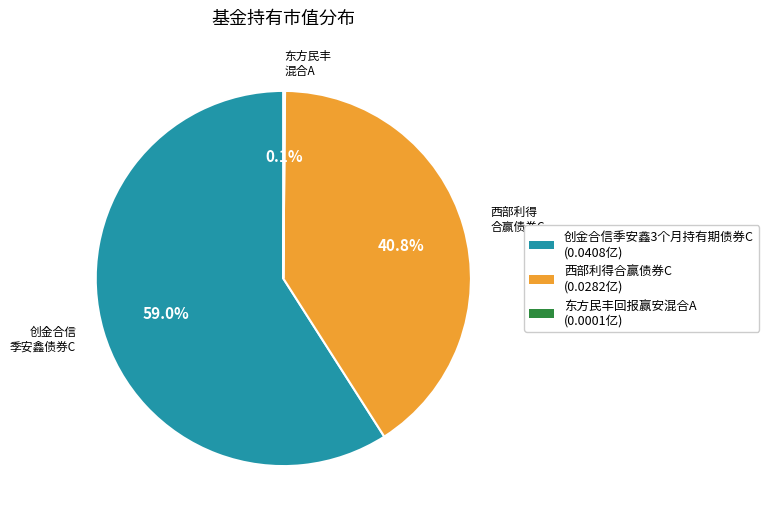

How much of the chart is everything except 西部利得合赢债券C (0.0282亿)?

59.2%